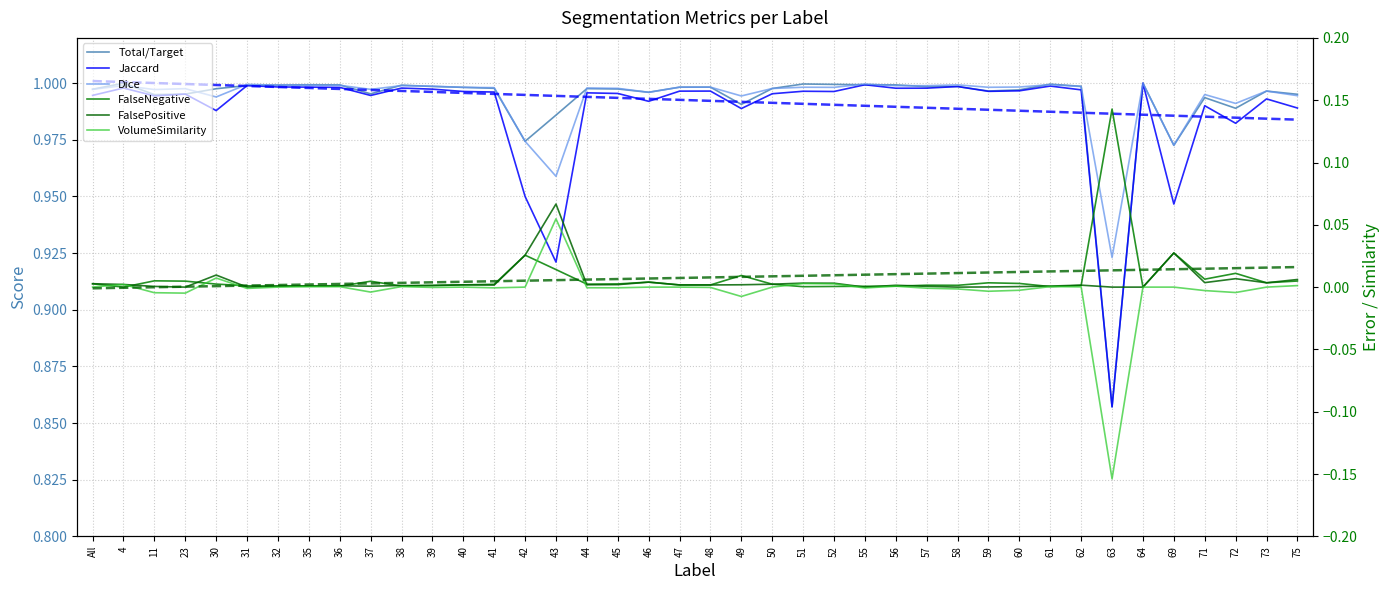

How many intersections are there between FalsePositive and FalseNegative?

12